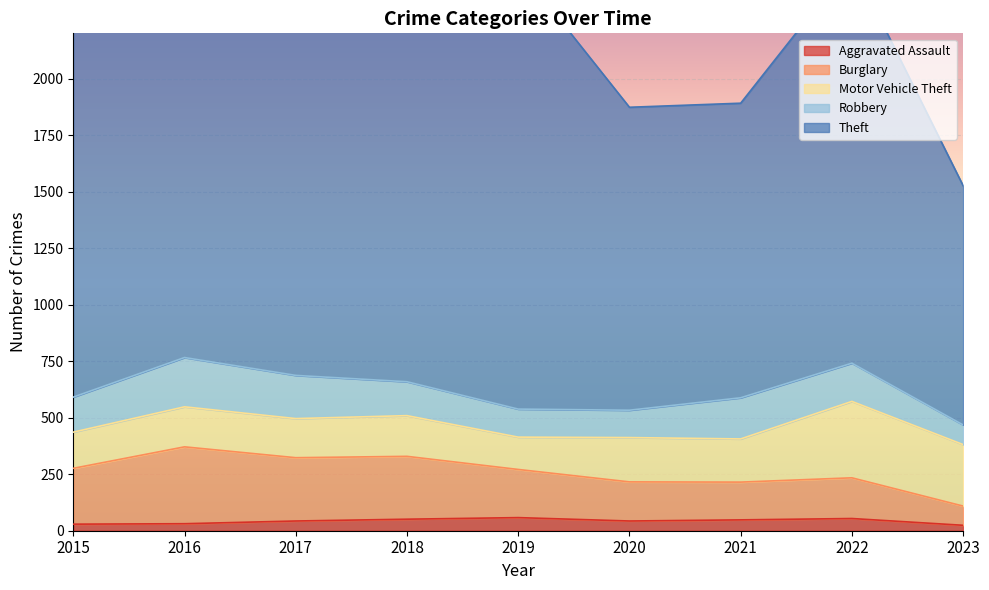

Between 2019 and 2021, which is larger?

2019